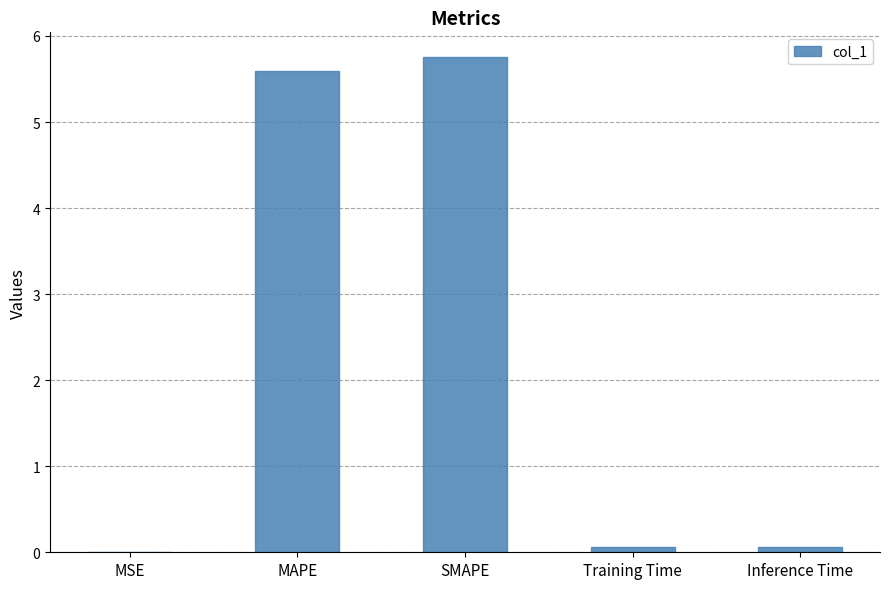

Which label corresponds to the largest value in the chart?

SMAPE